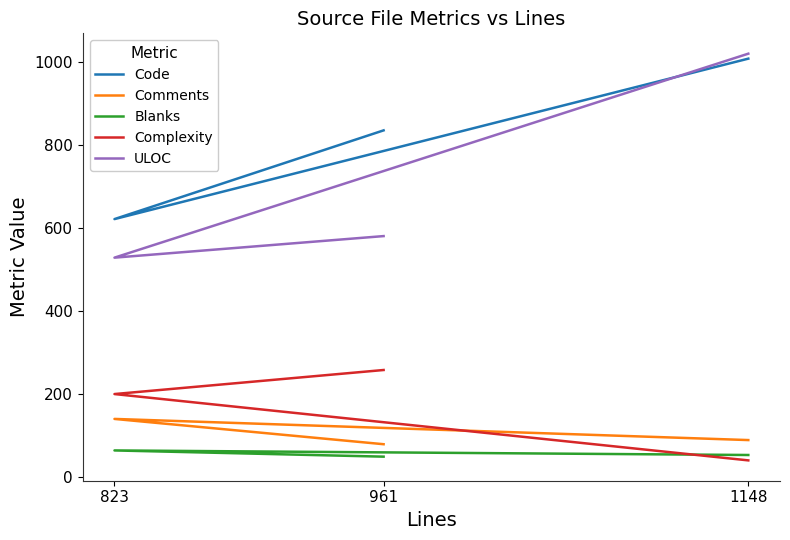

What is the difference between the second highest and minimum values in the Complexity series?

160